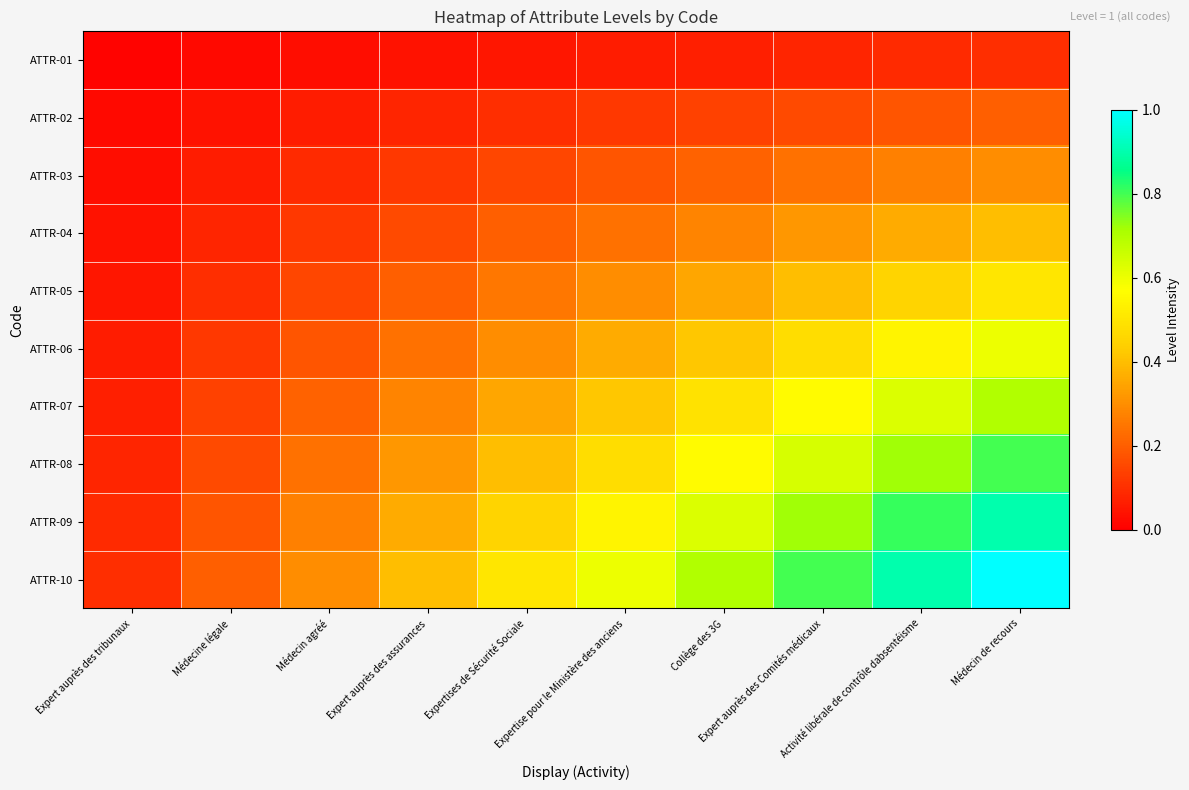

Between Expertise pour le Ministère des anciens and Activité libérale de contrôle dabsentéisme, which is larger?

Activité libérale de contrôle dabsentéisme